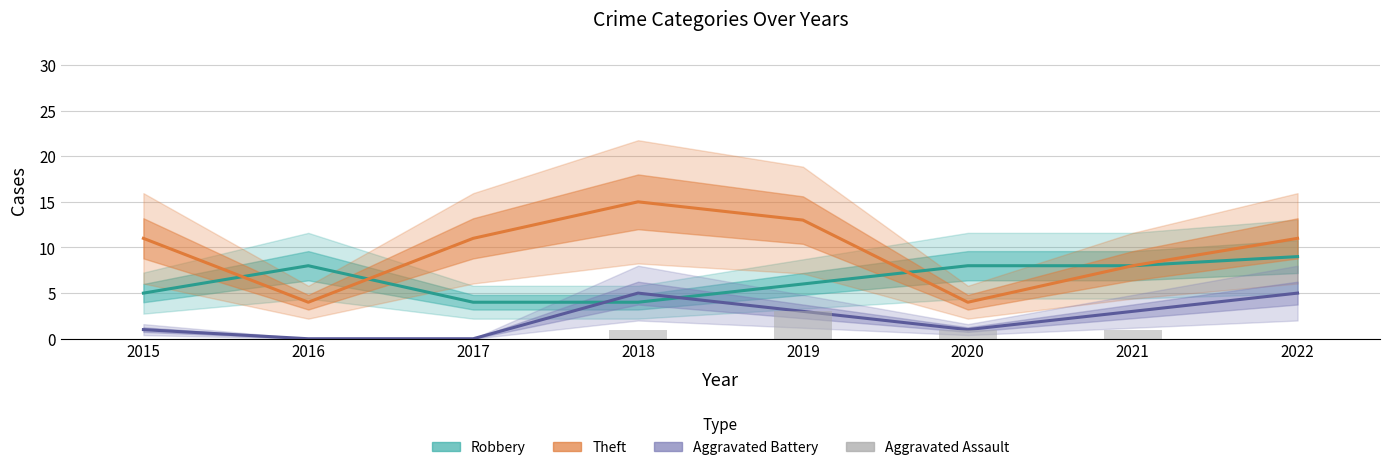

Which category has the lowest value across all series?

2016